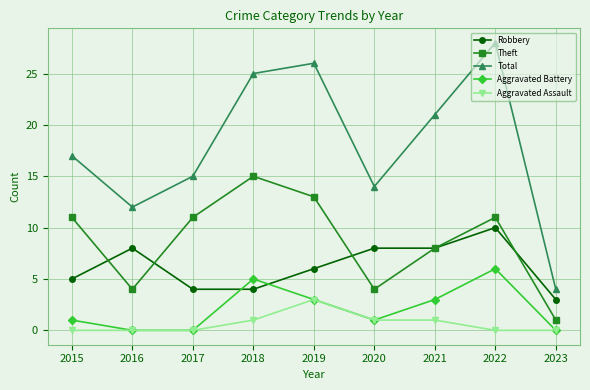

Which series has the largest total across all categories?

Total